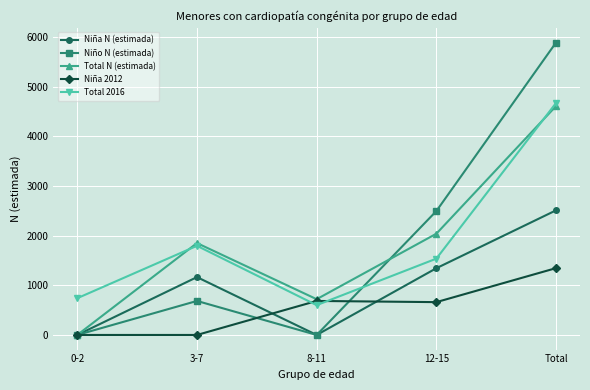

What is the sum of all Niño N (estimada) values?

9069